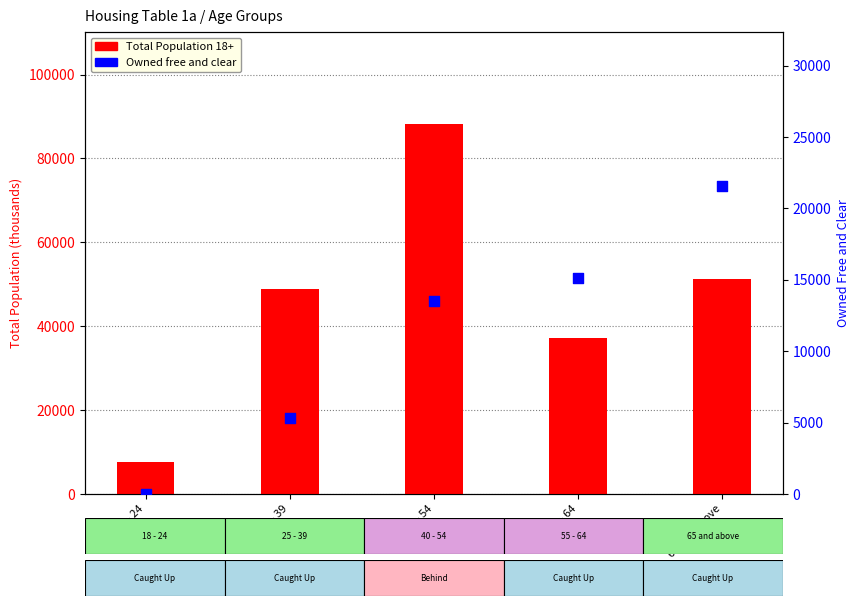

Is the value of Total Population 18+ at 65 and above greater than the value of Owned free and clear at 40 - 54?

Yes